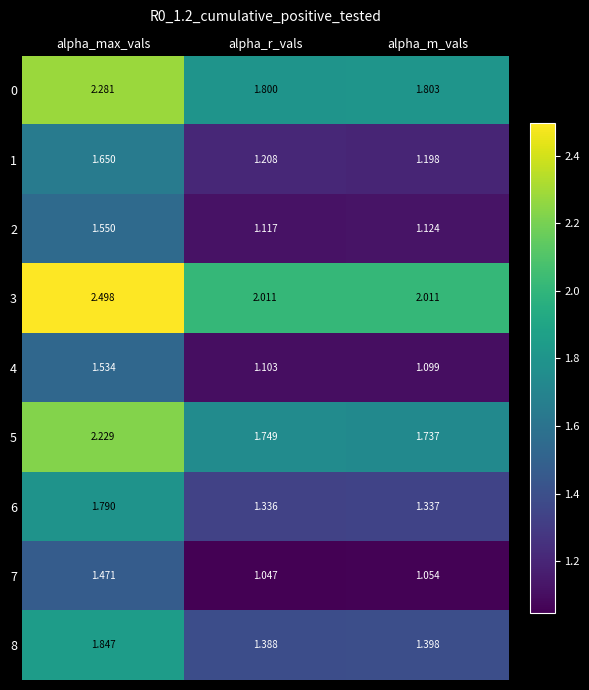

How many categories are shown in the chart?

3